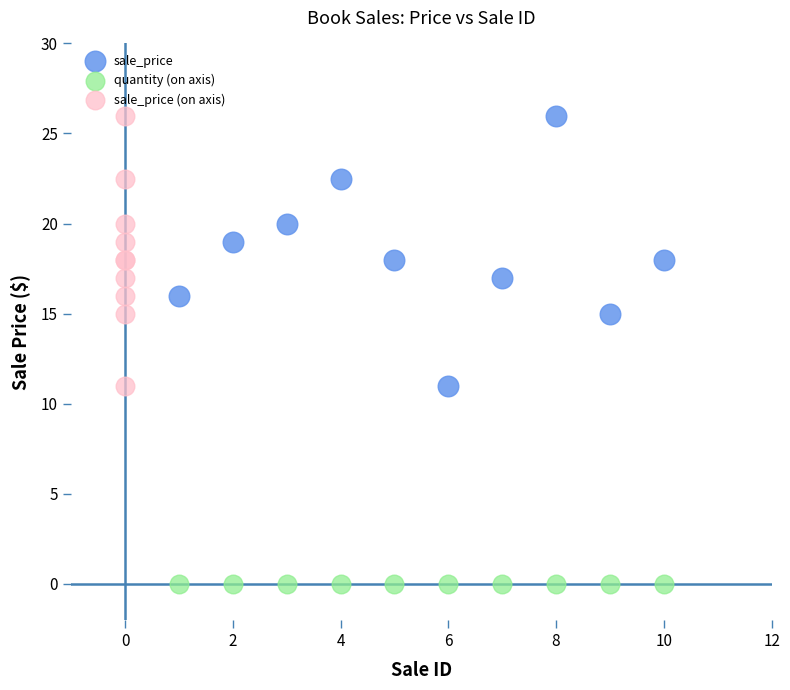

Which series contains the lowest Y value?

quantity (on axis)